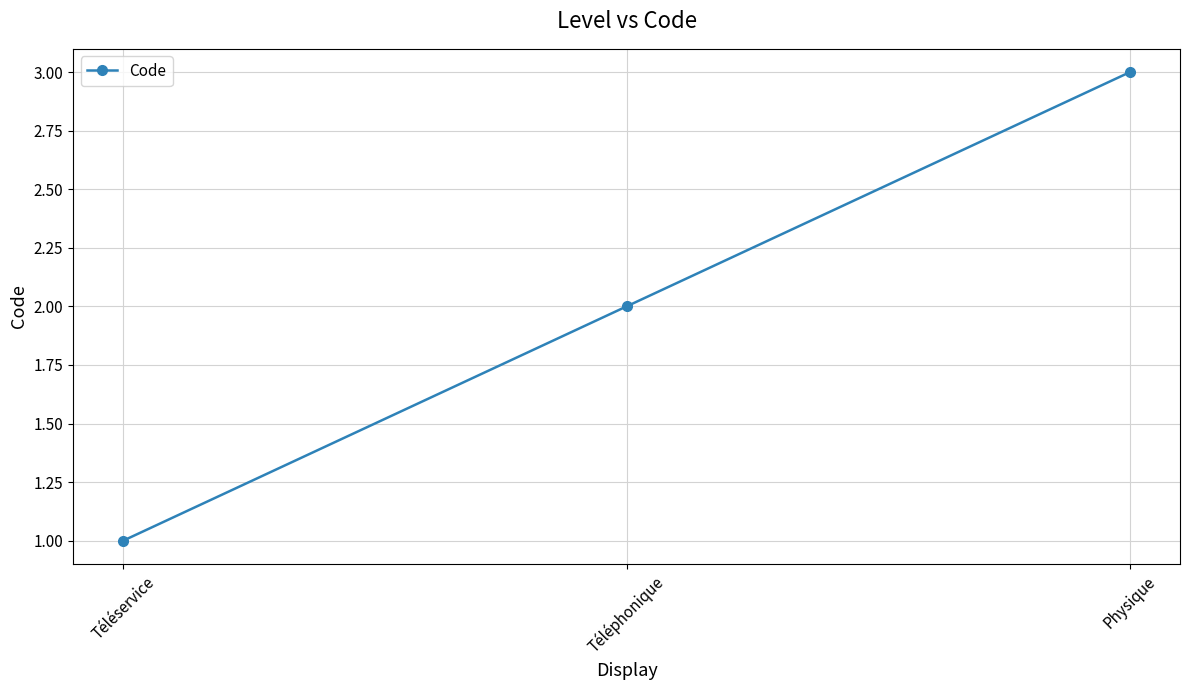

What is the change in value from Téléservice to Téléphonique?

+1